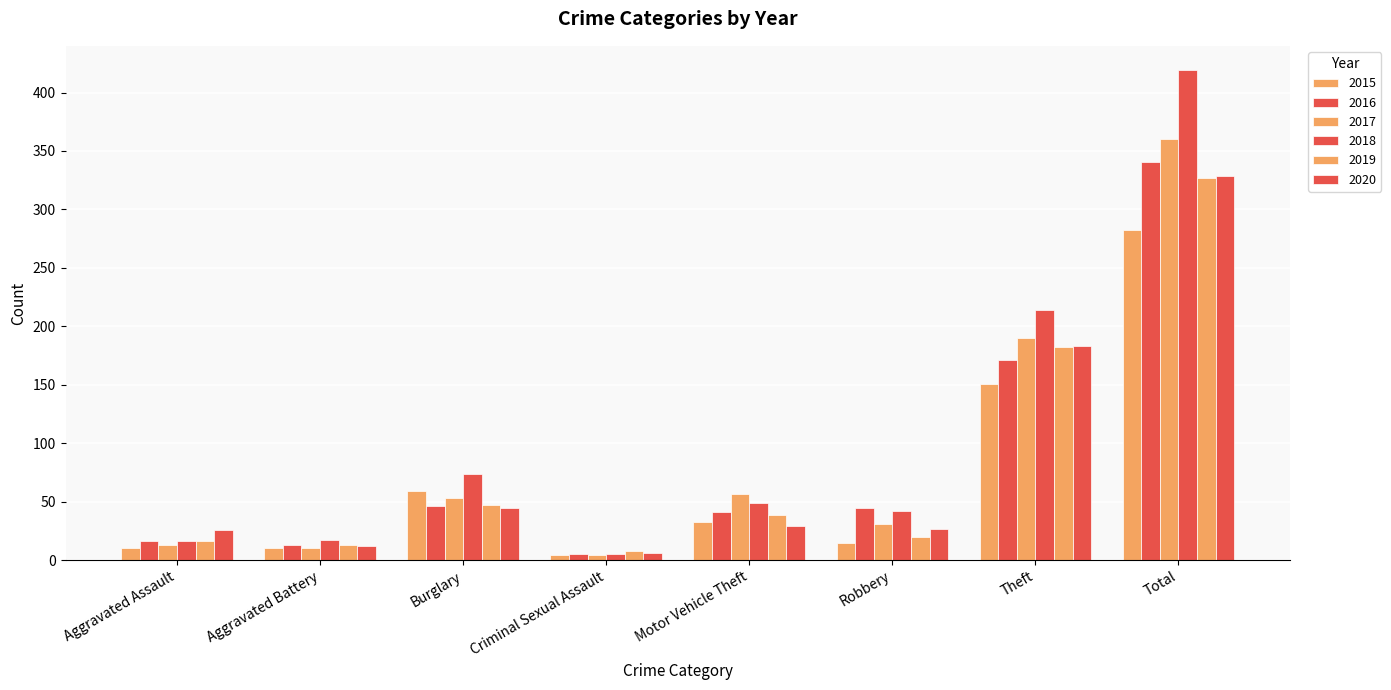

At which category is the sum across all series the highest?

Total